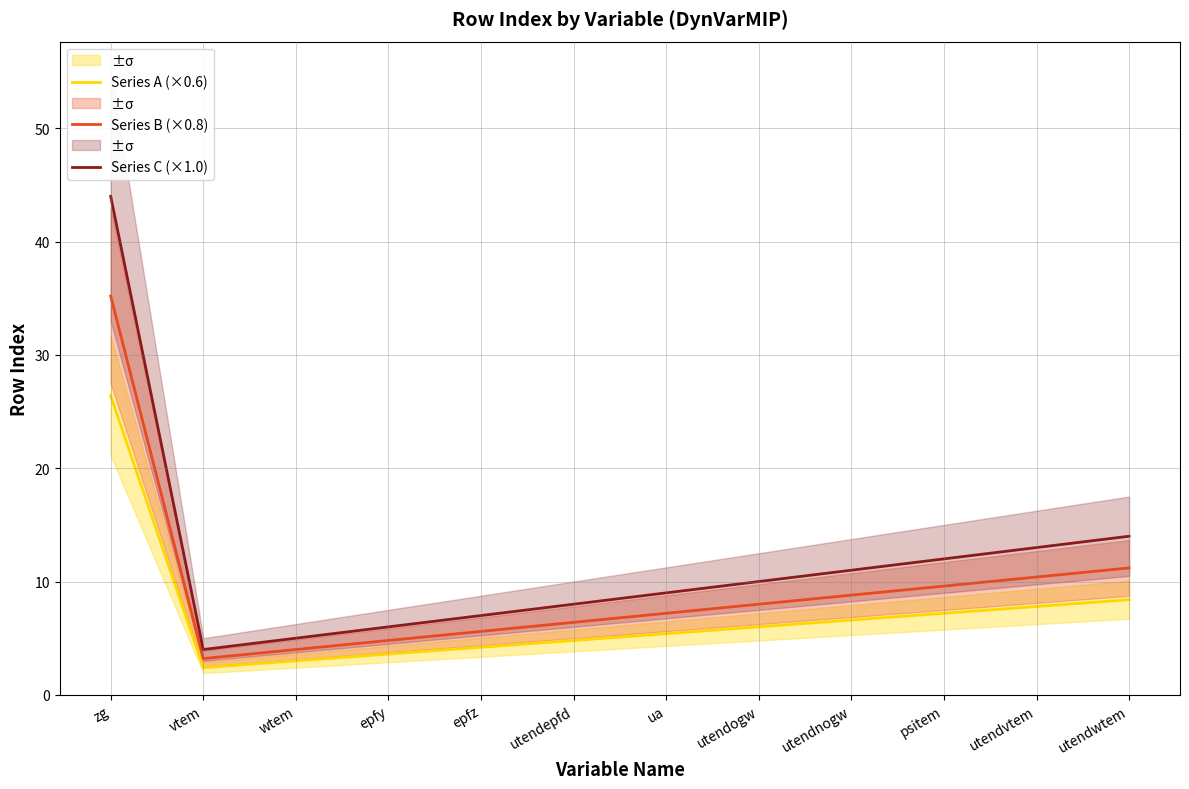

At which label does Series A (×0.6) first exceed 6?

zg